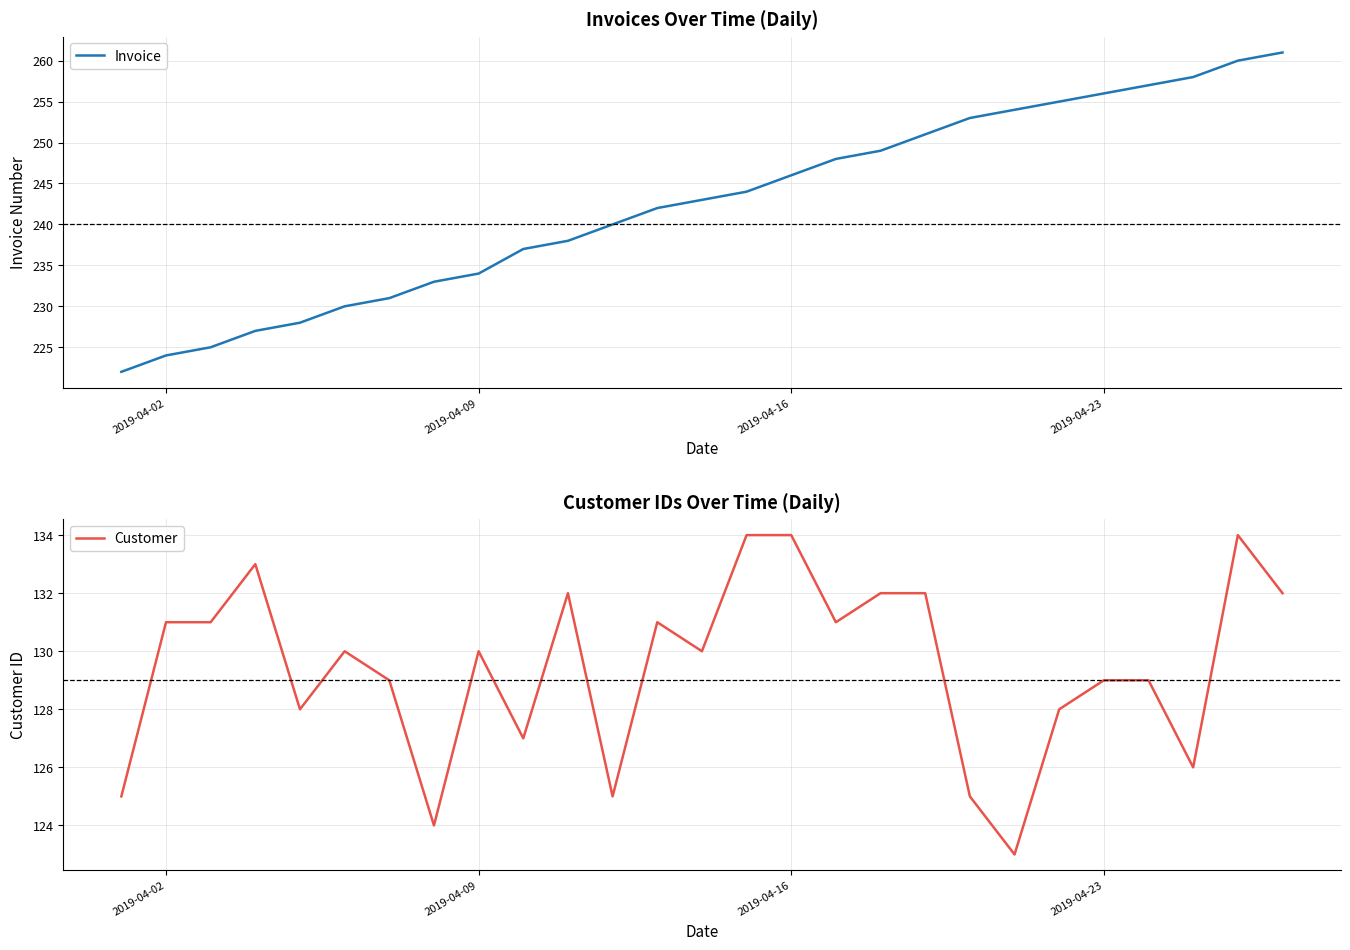

What is the highest value of the Invoice series?

261